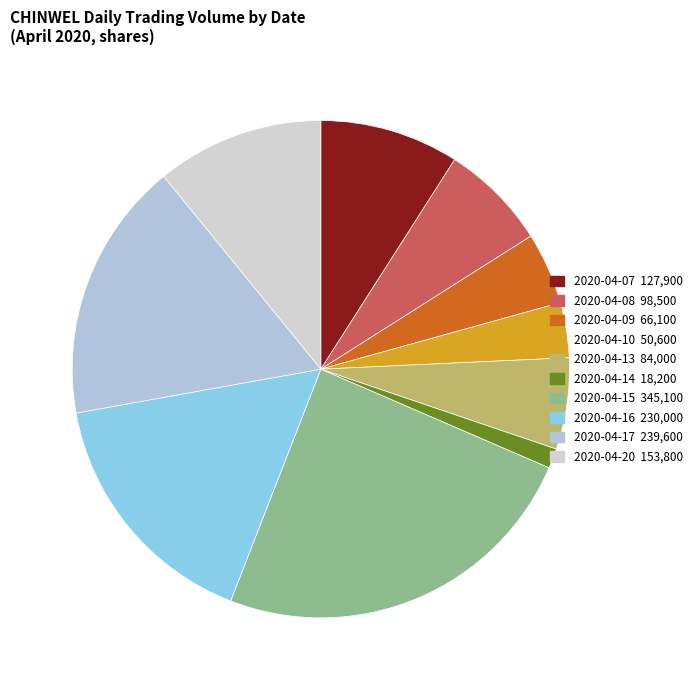

How many slices are in this pie chart?

10